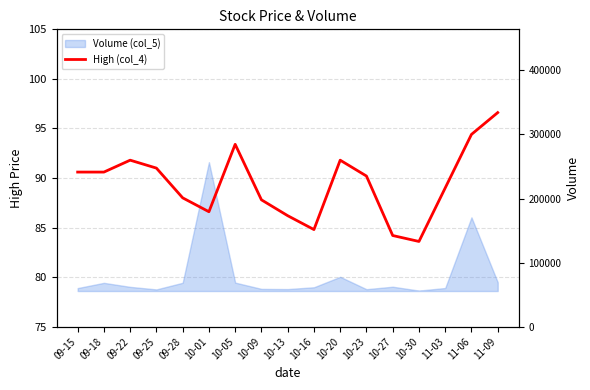

What is the sum of the values at 09-22 and 10-09?

179.6